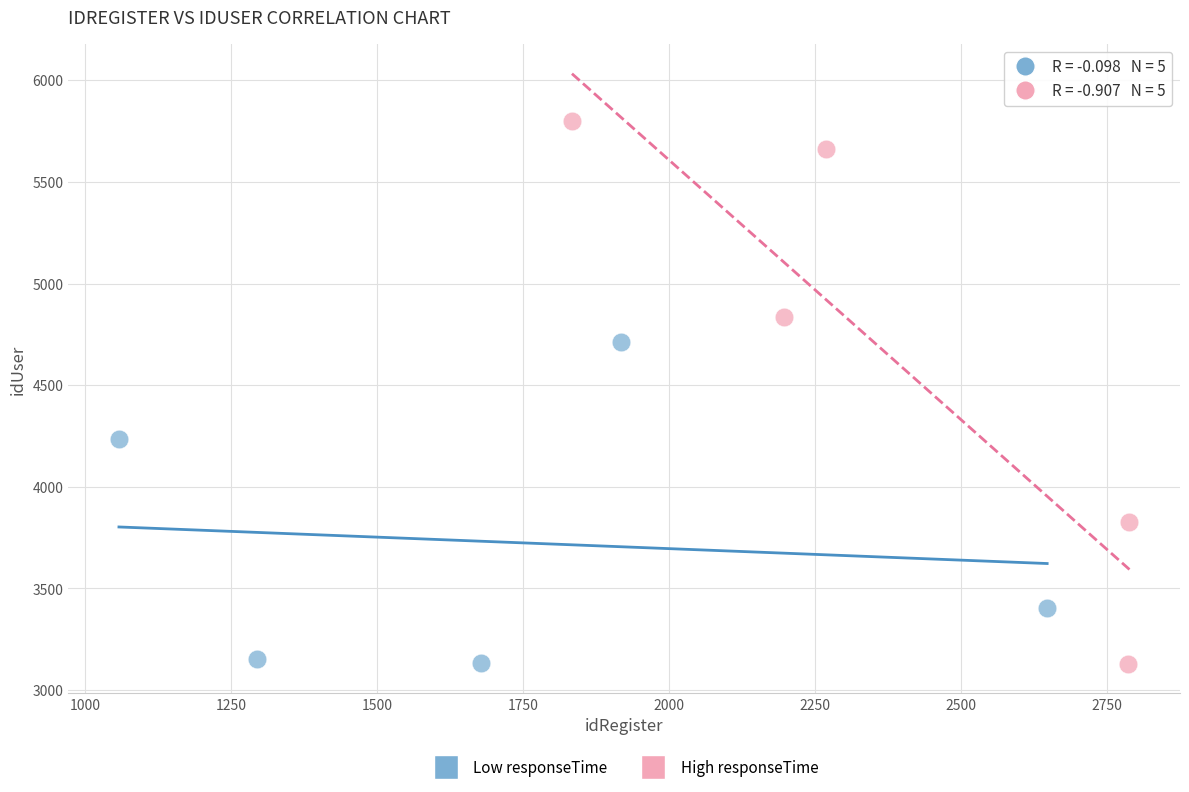

Which series reaches the maximum Y coordinate?

High responseTime